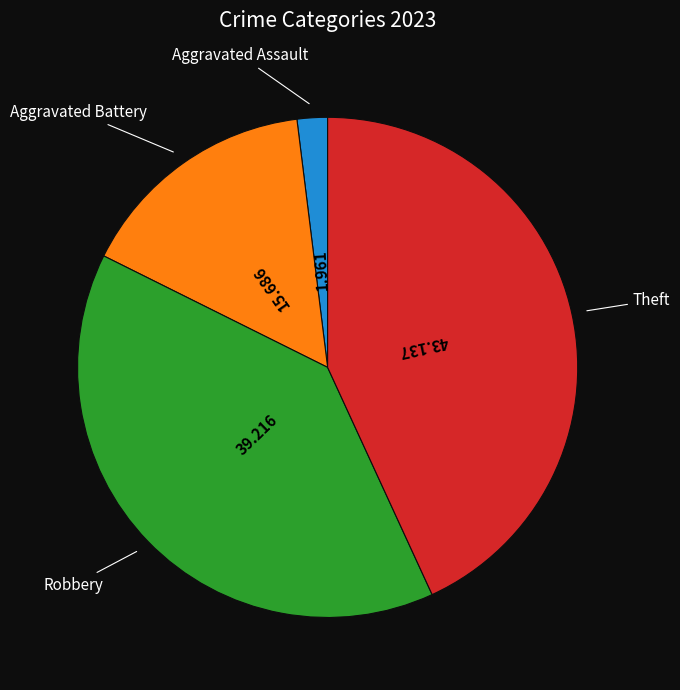

Does any single category account for the majority?

No